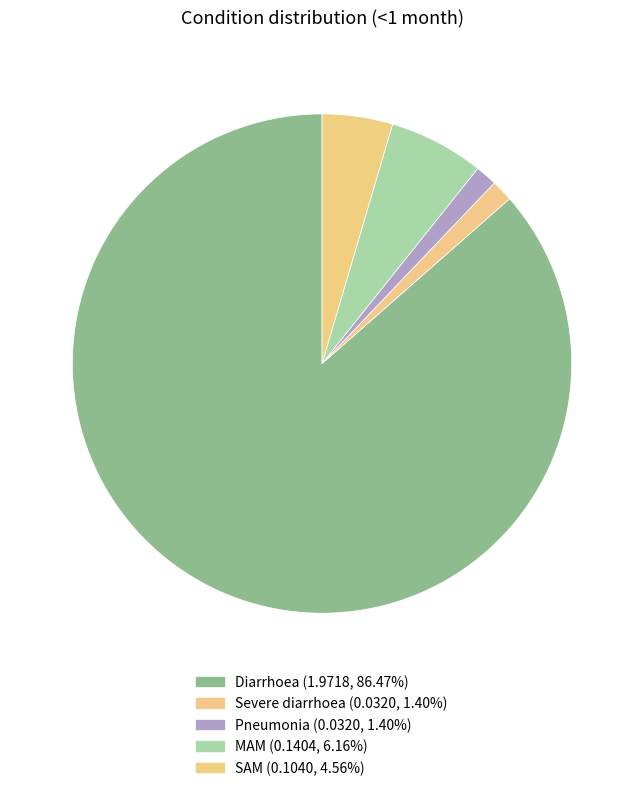

Which slice is the largest?

Diarrhoea